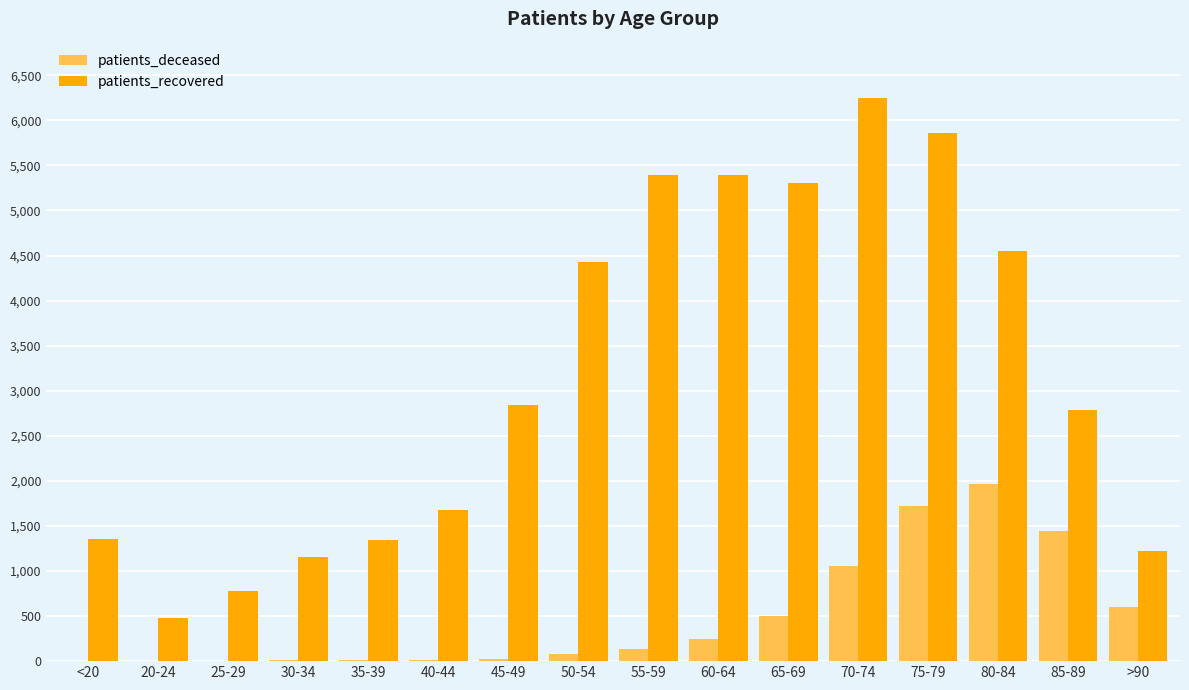

Is the value of patients_deceased at 75-79 greater than the value of patients_recovered at 45-49?

No